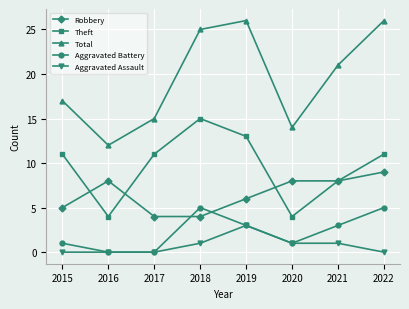

Count the number of categories in the chart.

8